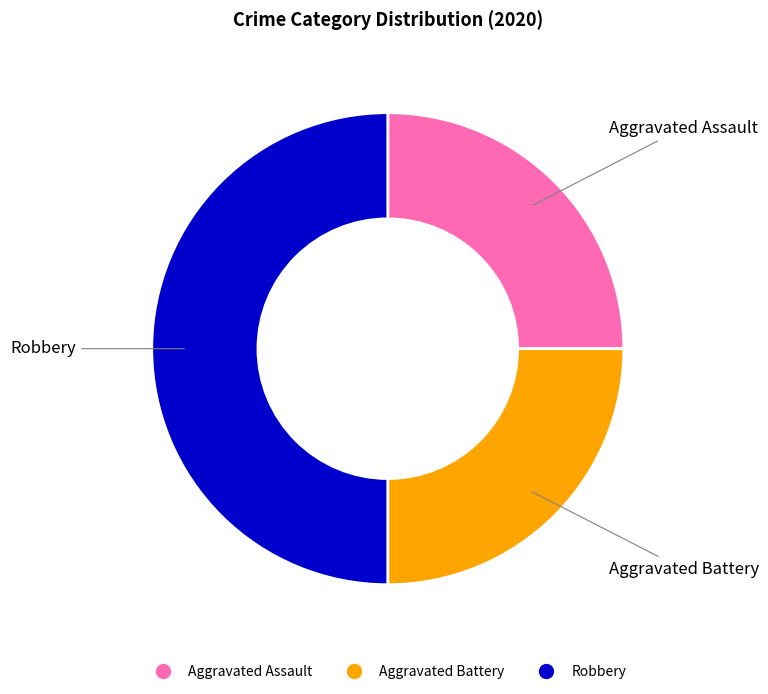

Is it true that Aggravated Assault is 19% of the pie?

False